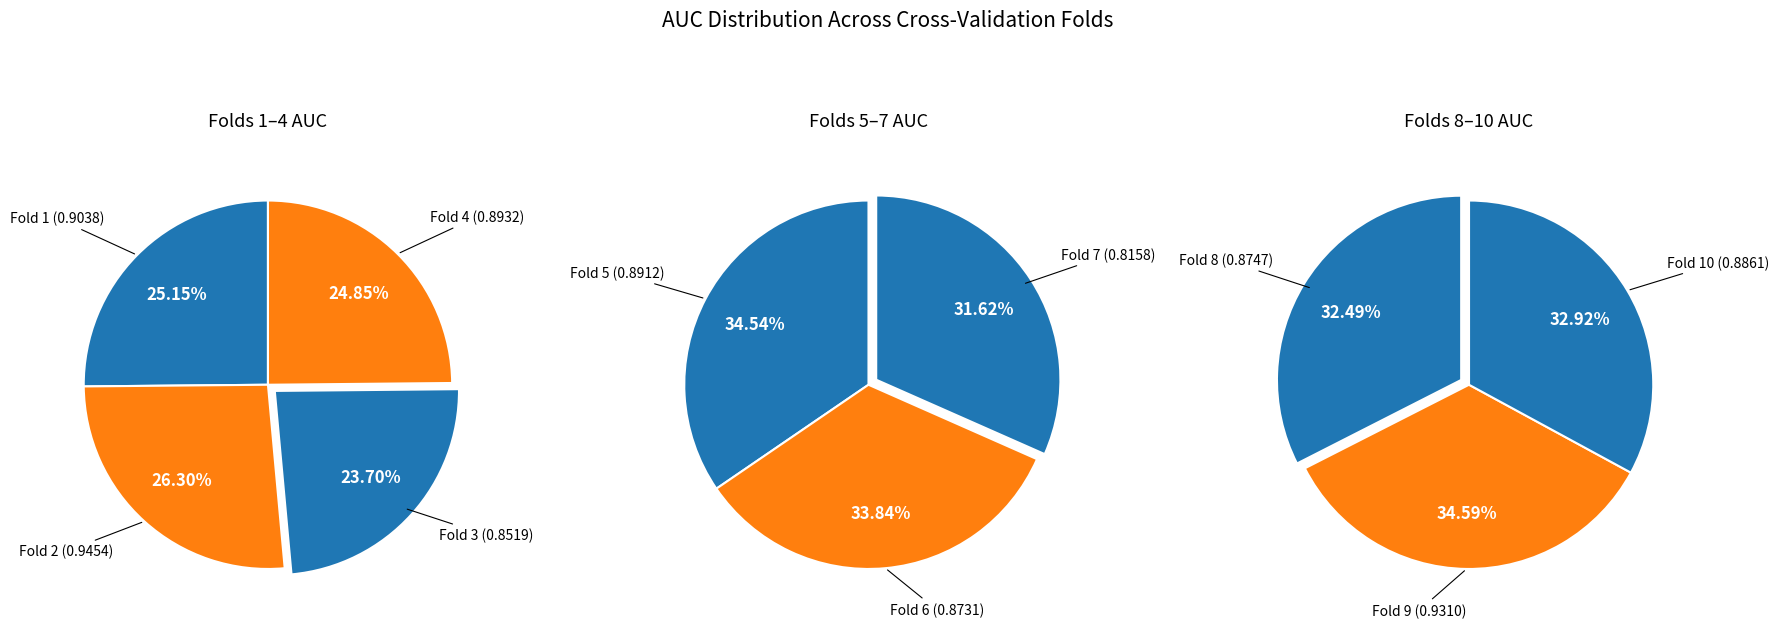

How many slices are in this pie chart?

10